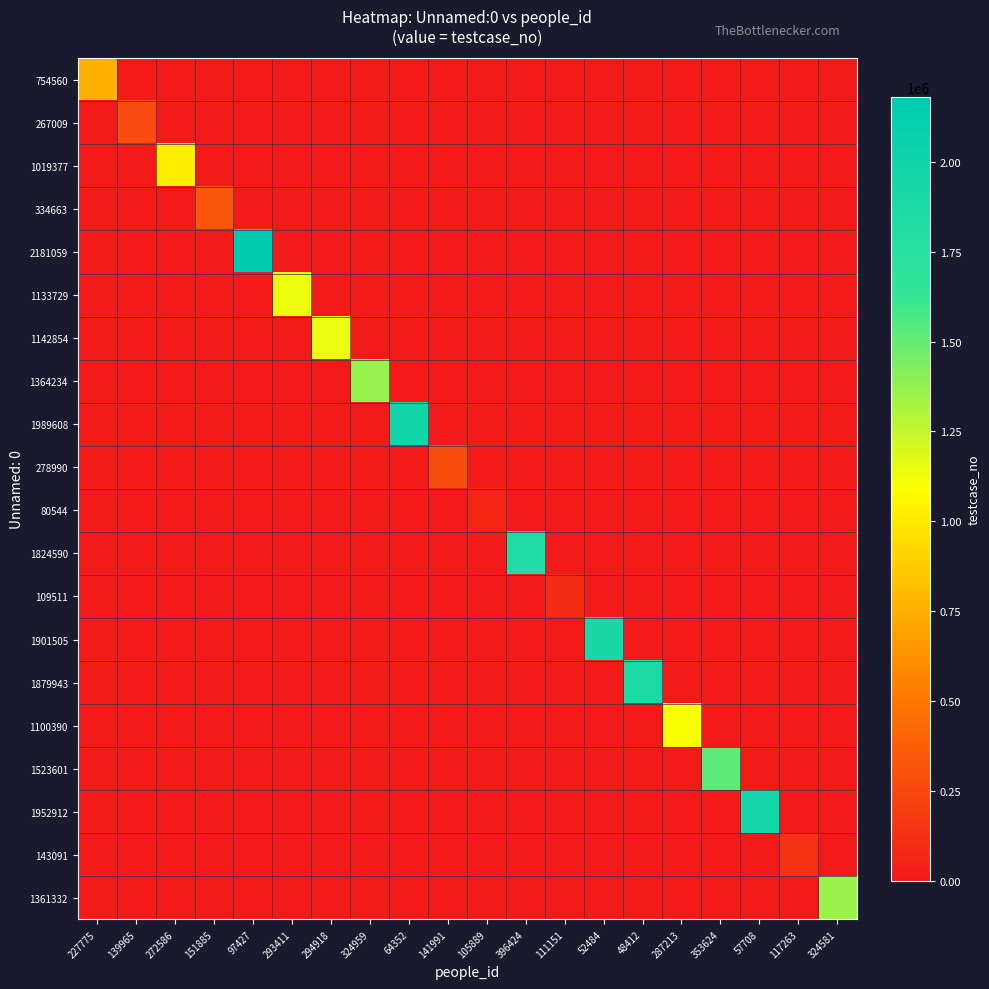

Which series has the widest spread of values?

2181059